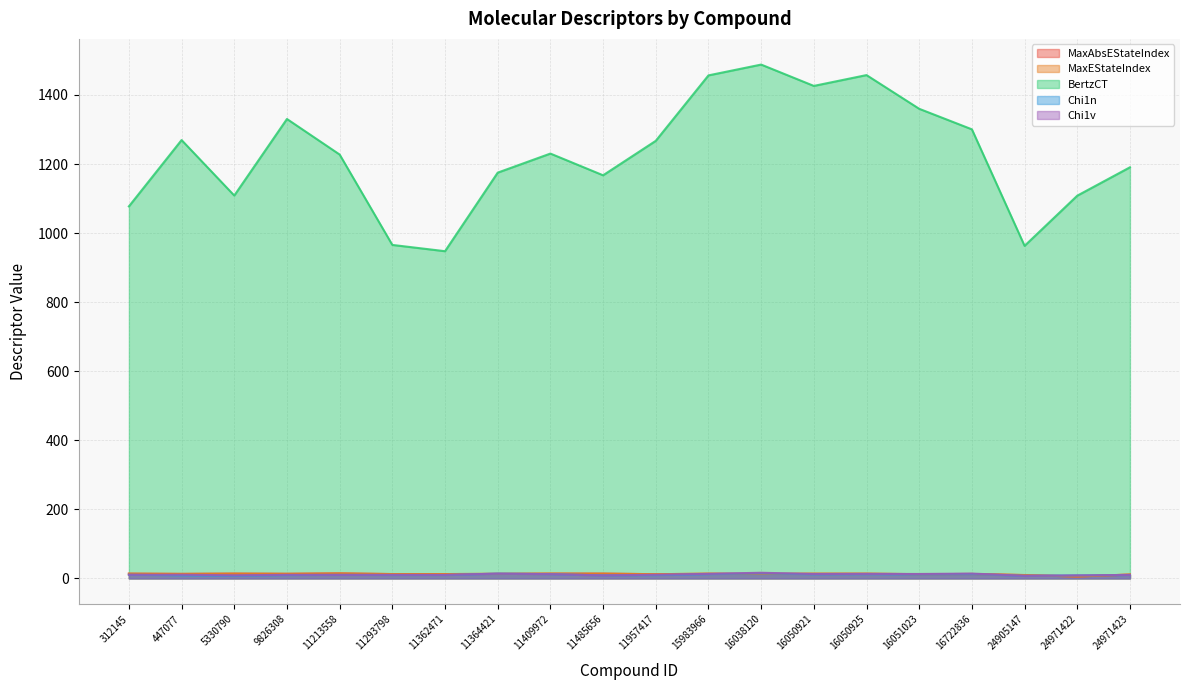

True or false: MaxEStateIndex has a value of 12.5 at 11362471.

True